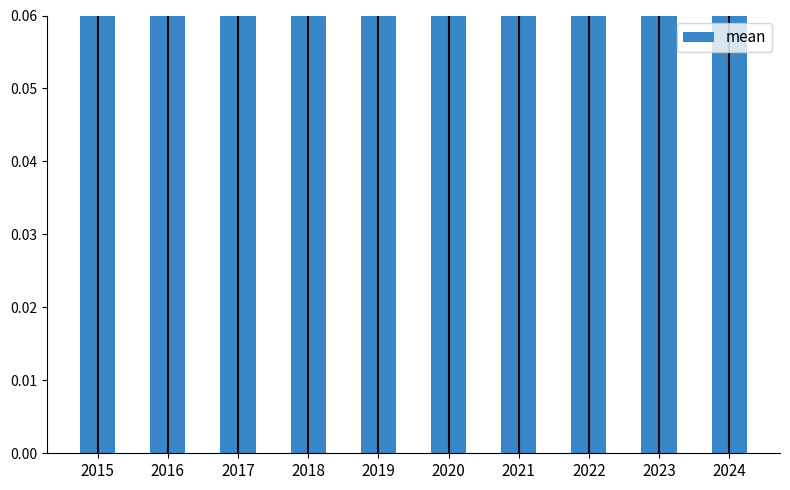

Which has a higher value, 2022 or 2023?

2022